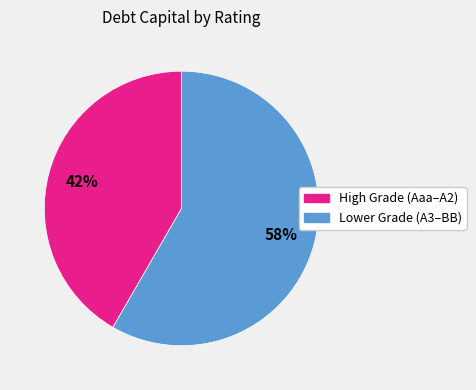

How many segments does this pie chart have?

2